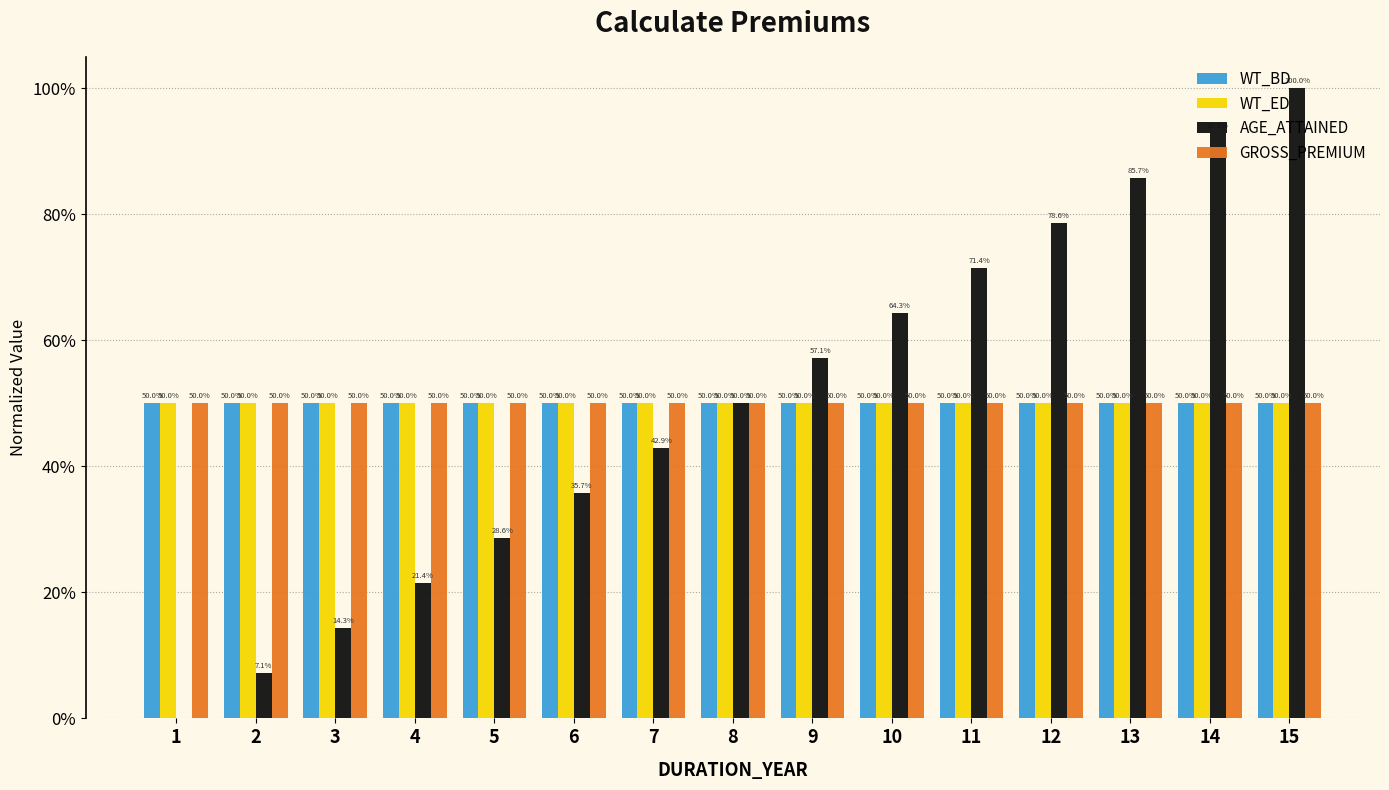

Which series changed the most between 9 and 10?

AGE_ATTAINED